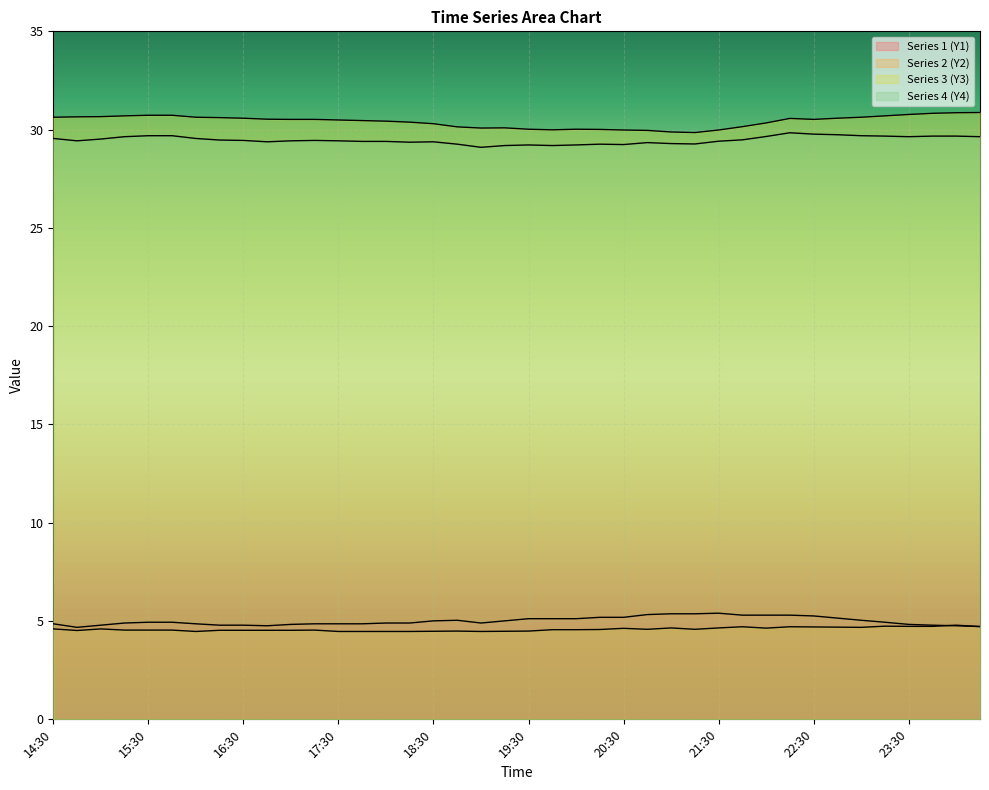

What is the highest value of the Series4_Y series?

29.8